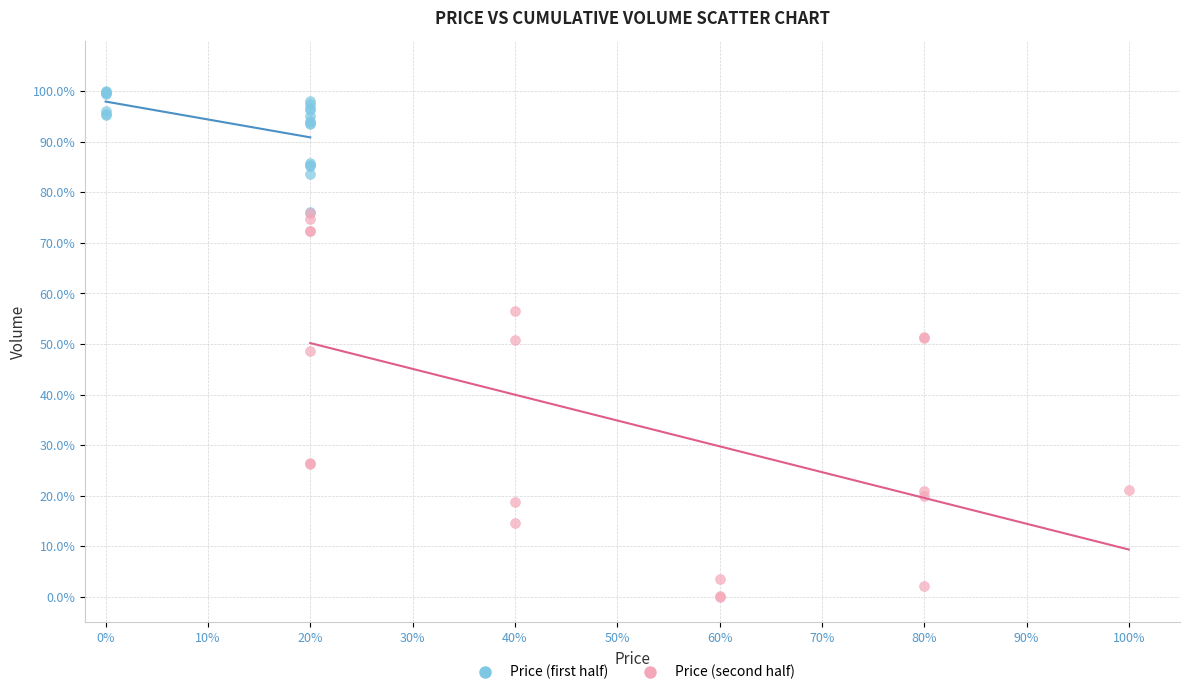

Which series reaches the maximum Y coordinate?

Price (first half)